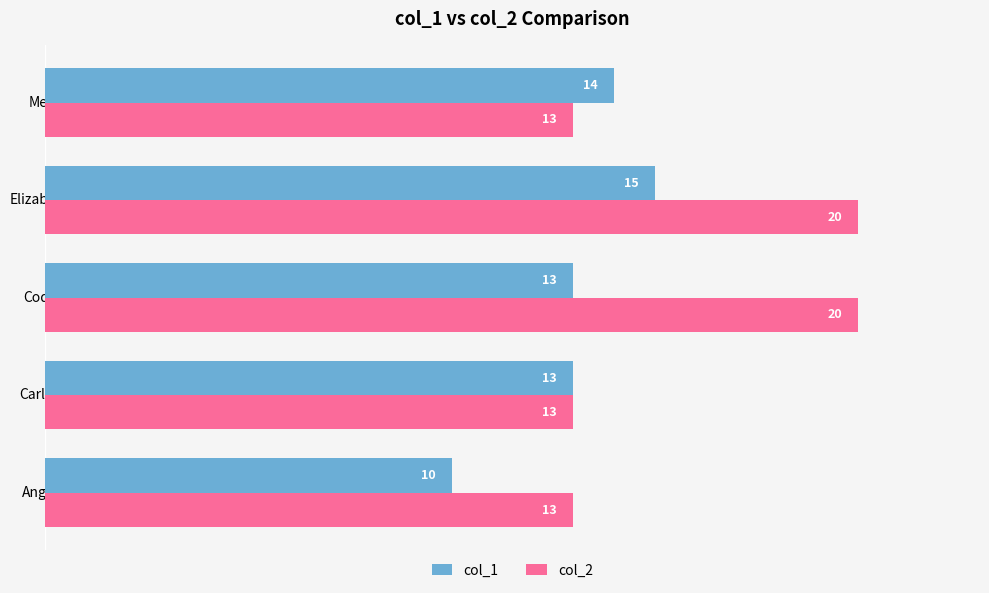

What is the approximate value of col_1 at Elizabeth?

15